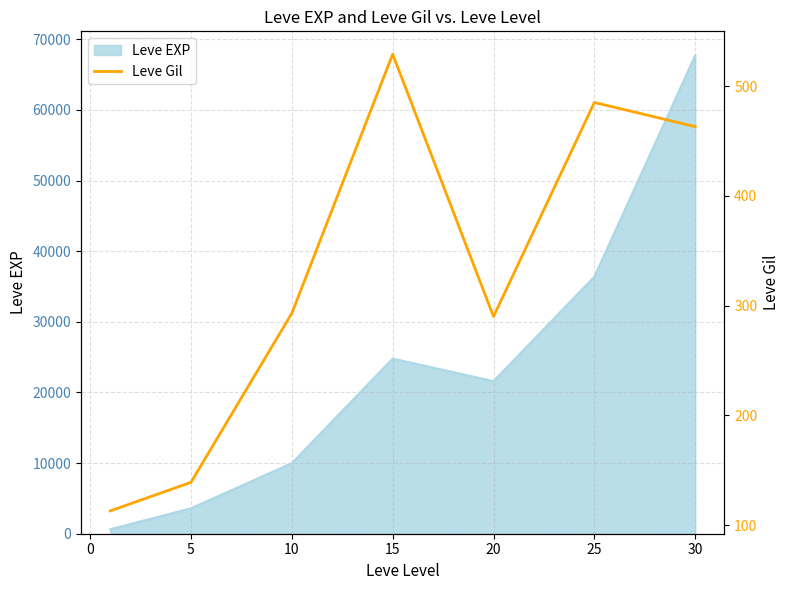

How many lines are shown in the chart?

1